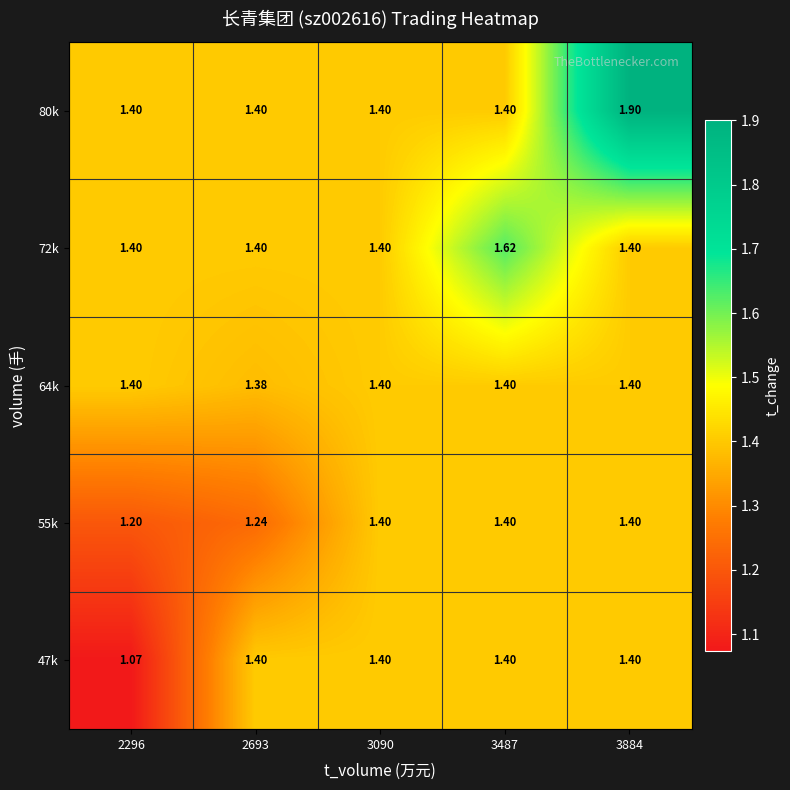

Is the value of 55k at 2296 greater than the value of 72k at 3884?

No